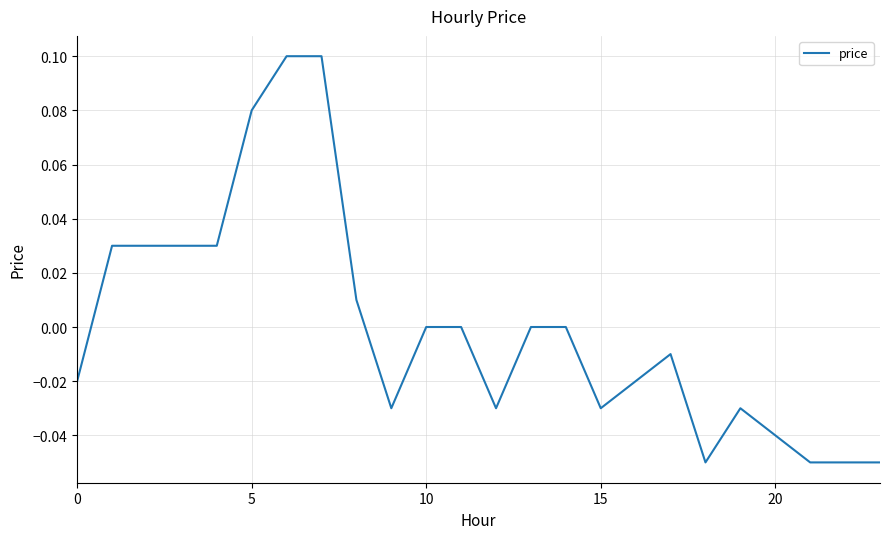

The chart shows a value of 0.0 at 10. True or false?

True